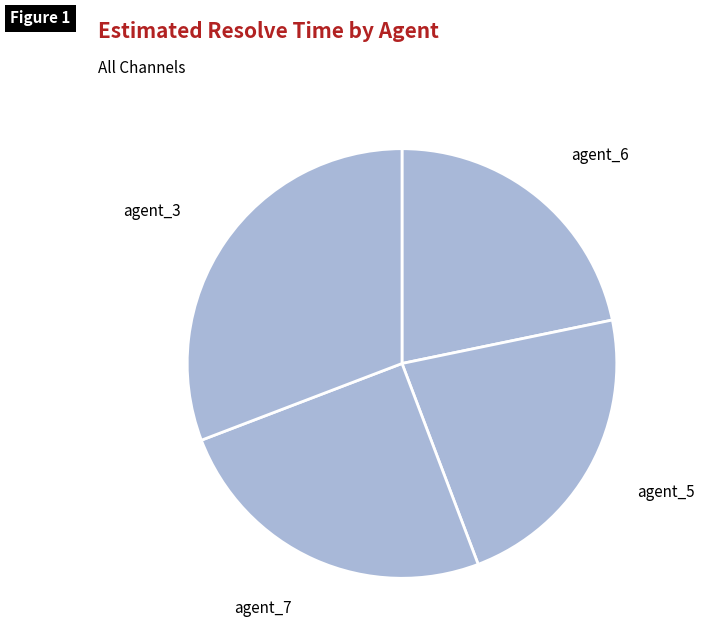

Count the number of slices in the pie.

4